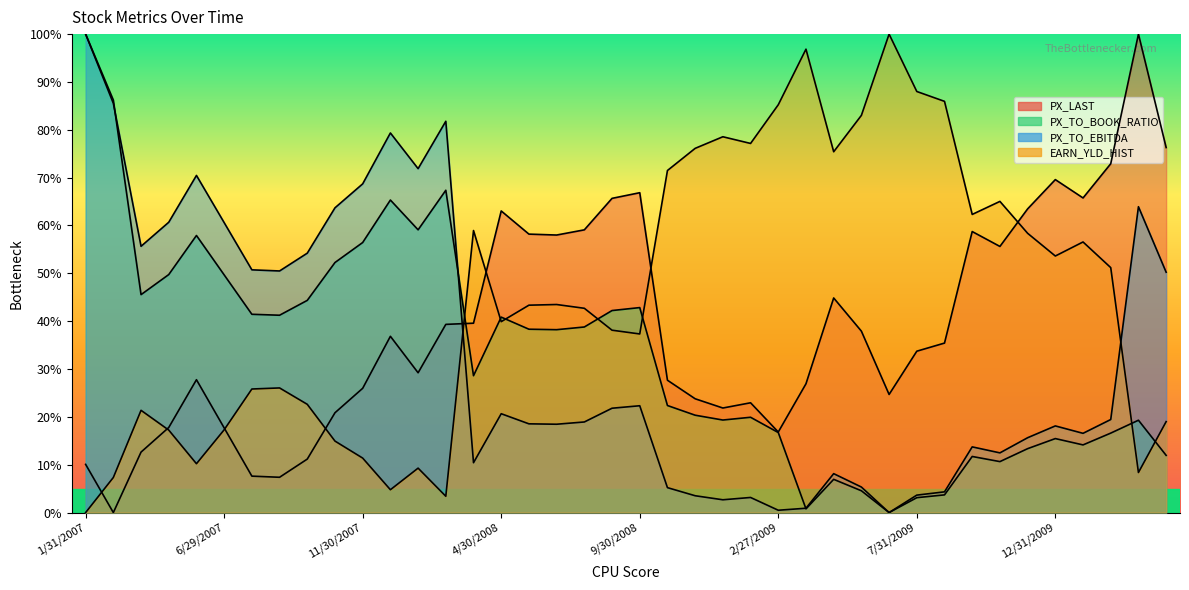

Is it true that PX_TO_BOOK_RATIO equals 25.4 at 11/30/2007?

False